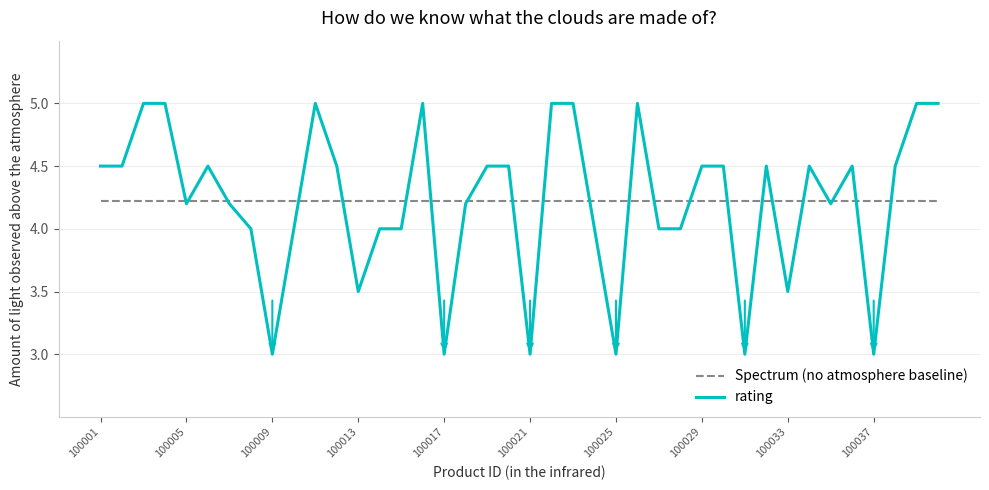

Rank the series by their maximum value, from lowest to highest.

Spectrum (no atmosphere baseline), rating